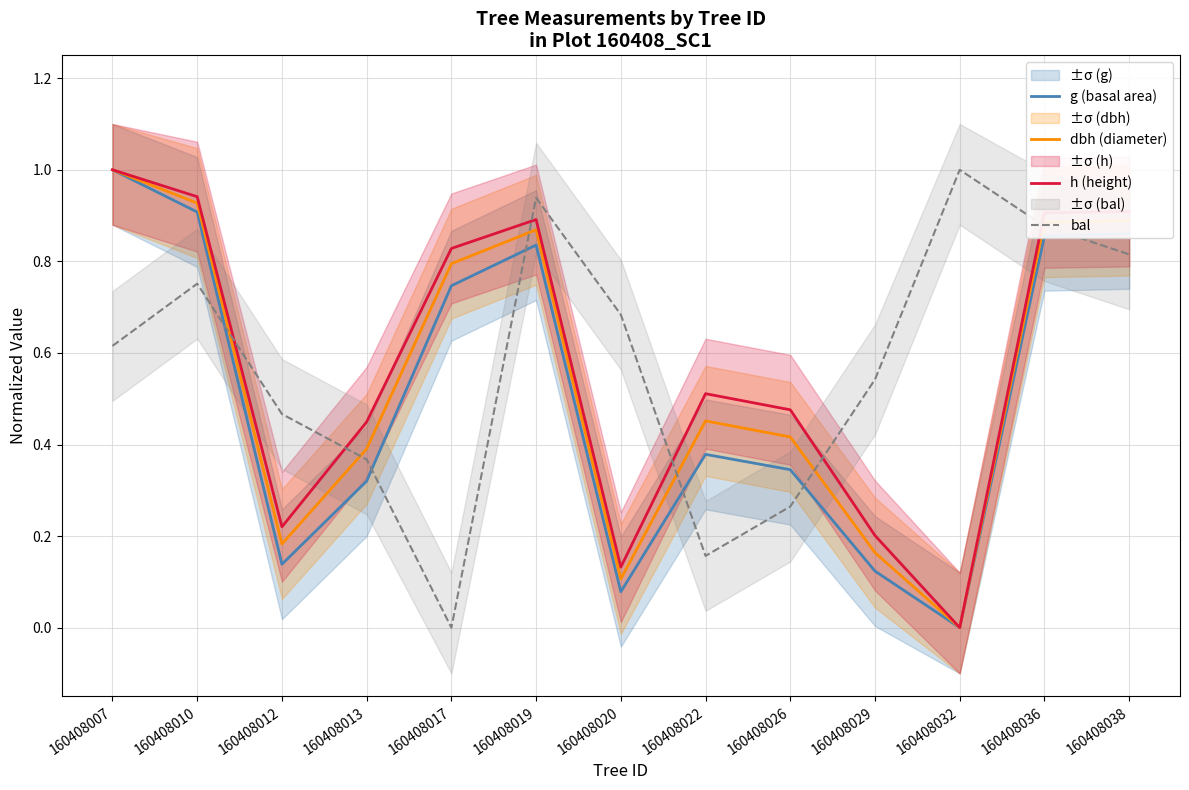

At which label is h (height) closest to 0?

160408032